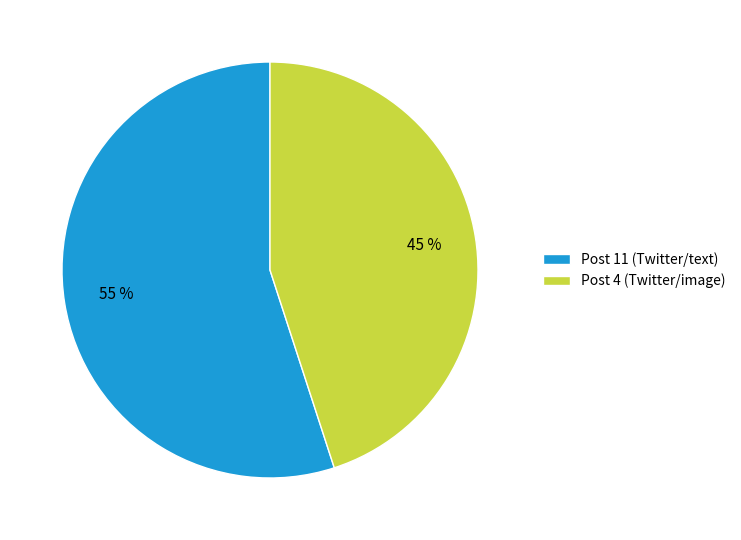

To the nearest percent, what is the difference between the largest and smallest slice percentages?

10%